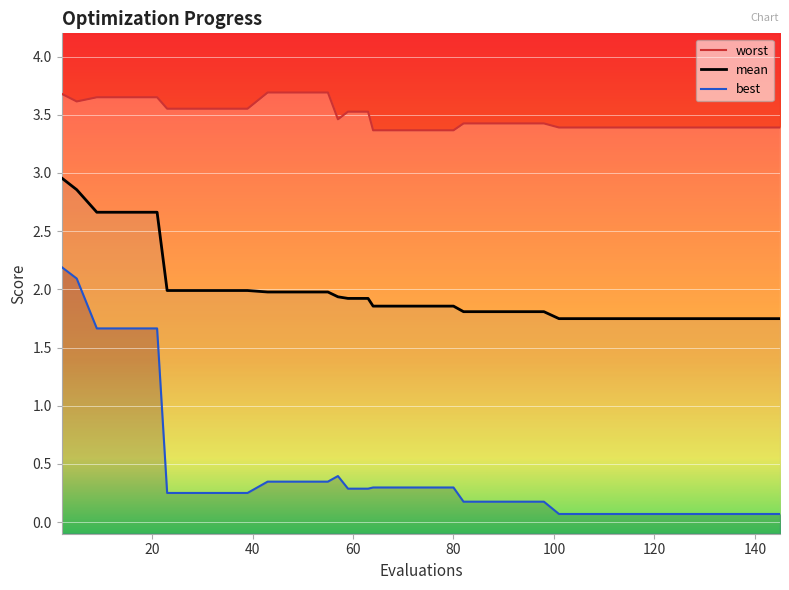

How many data points does each series have?

40